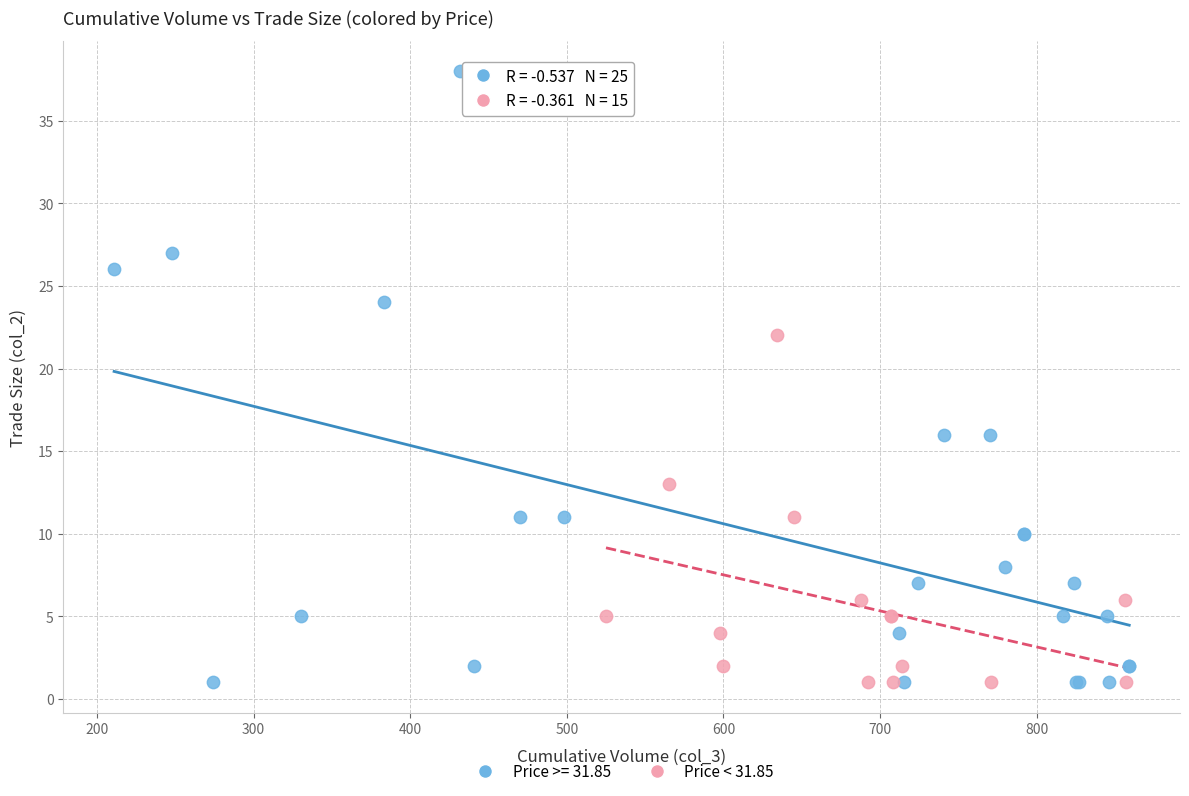

Which series reaches the maximum Y coordinate?

Price >= 31.85